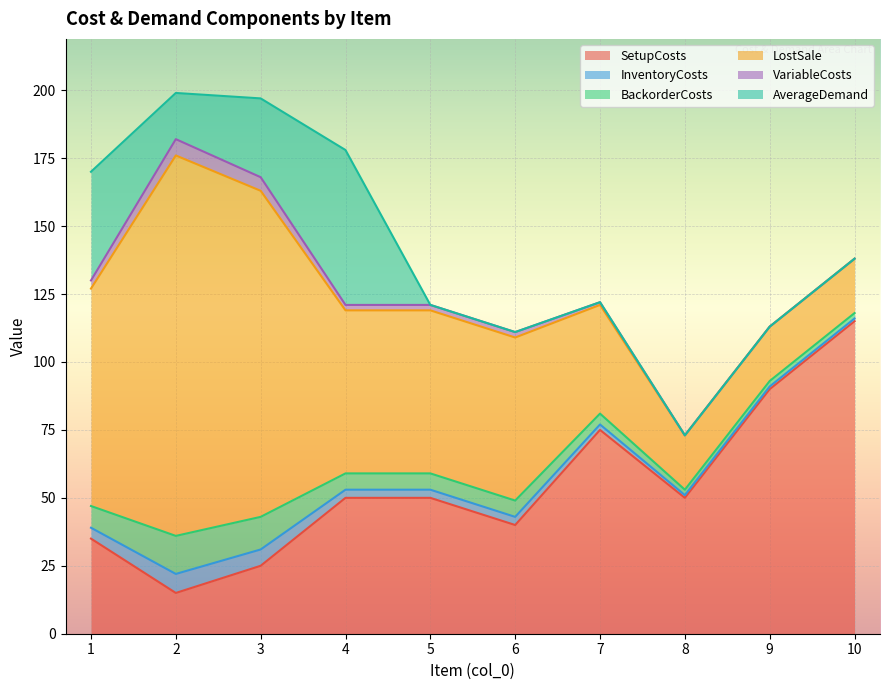

Is it true that LostSale equals 104 at 6?

False